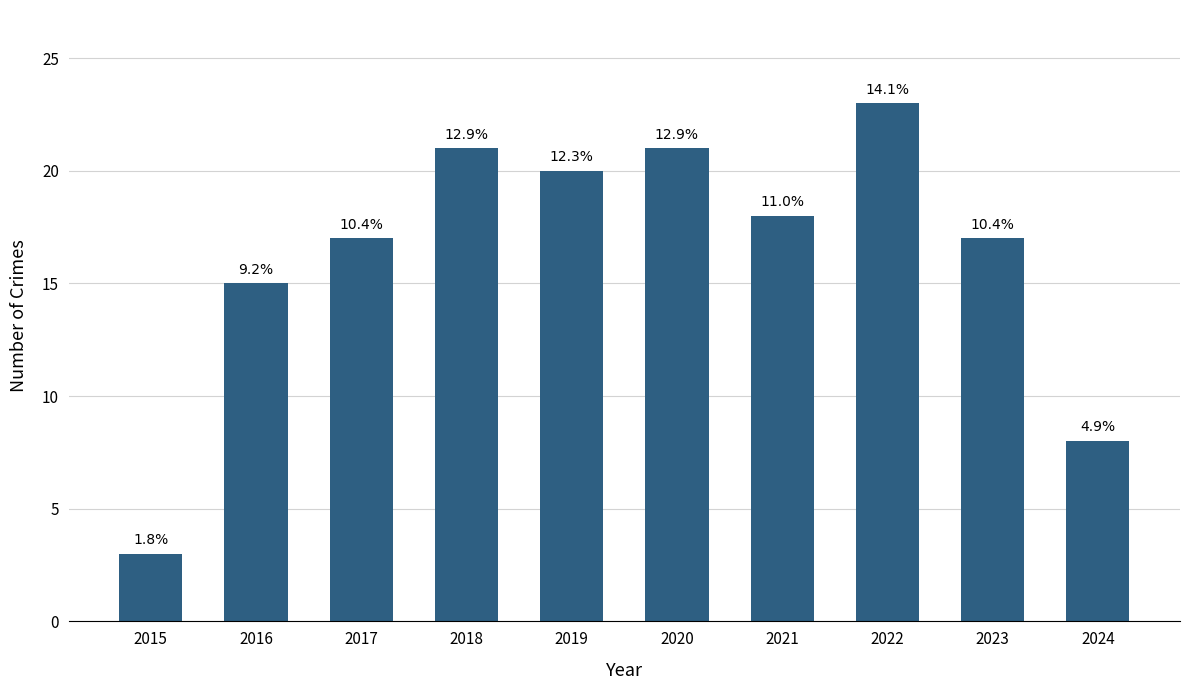

Does the chart contain stacked bars?

No